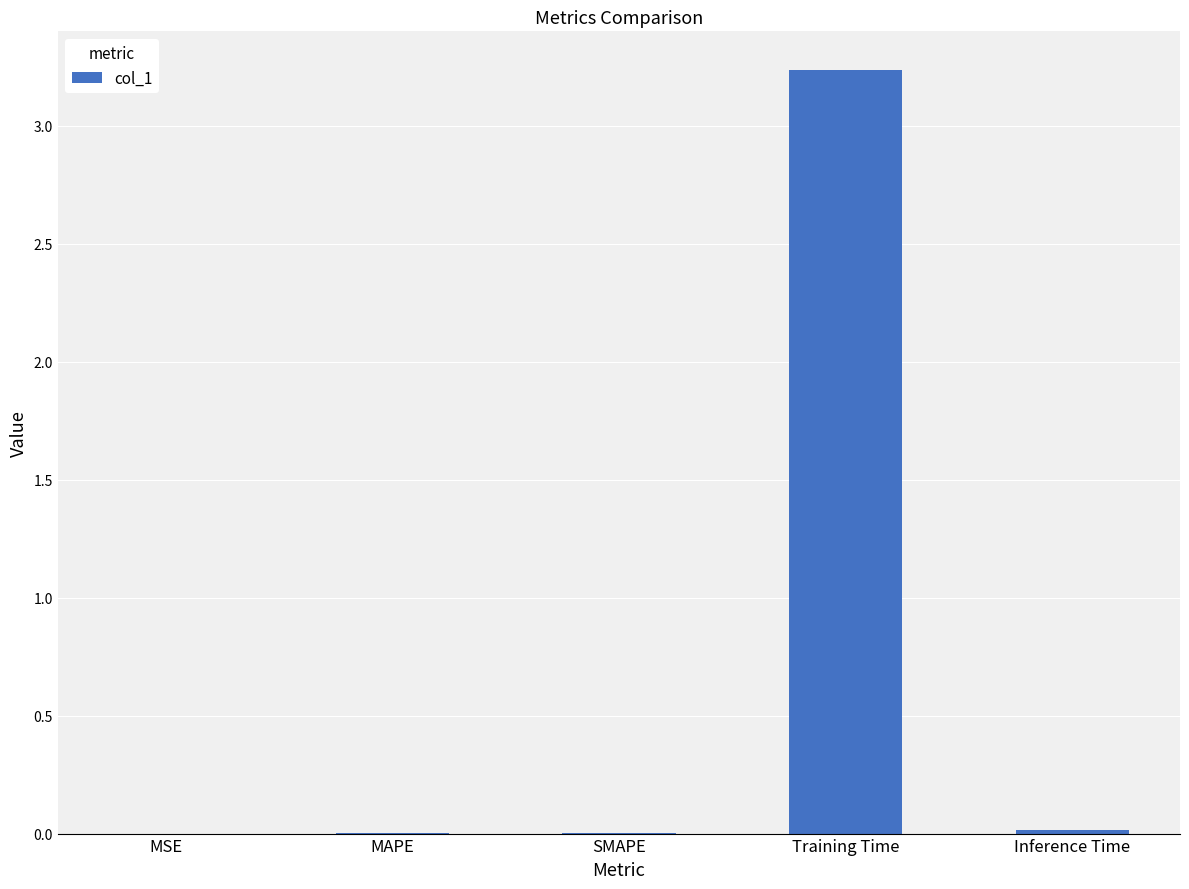

What is the sum of all values?

3.3